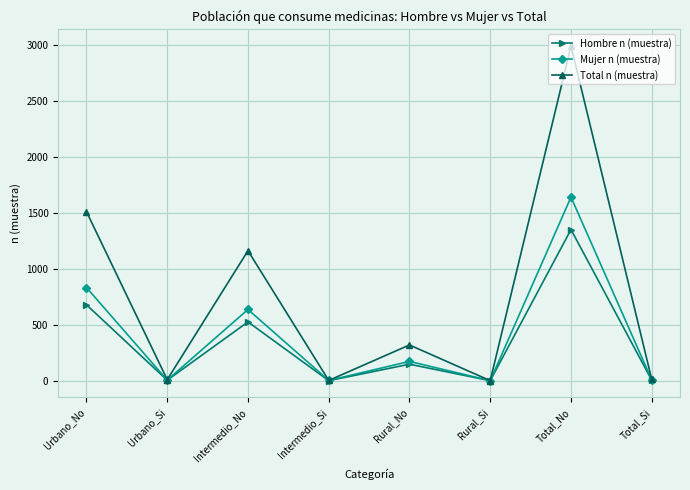

Count the number of categories in the chart.

8